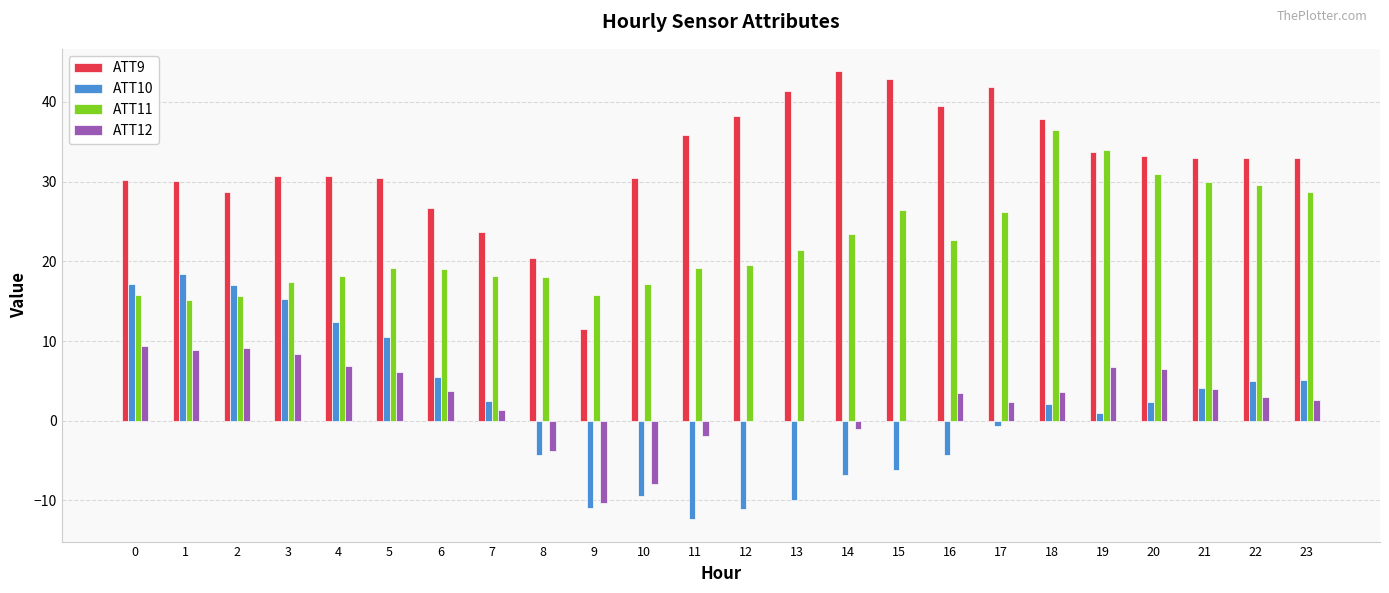

What is the sum of all ATT10 values?

42.3